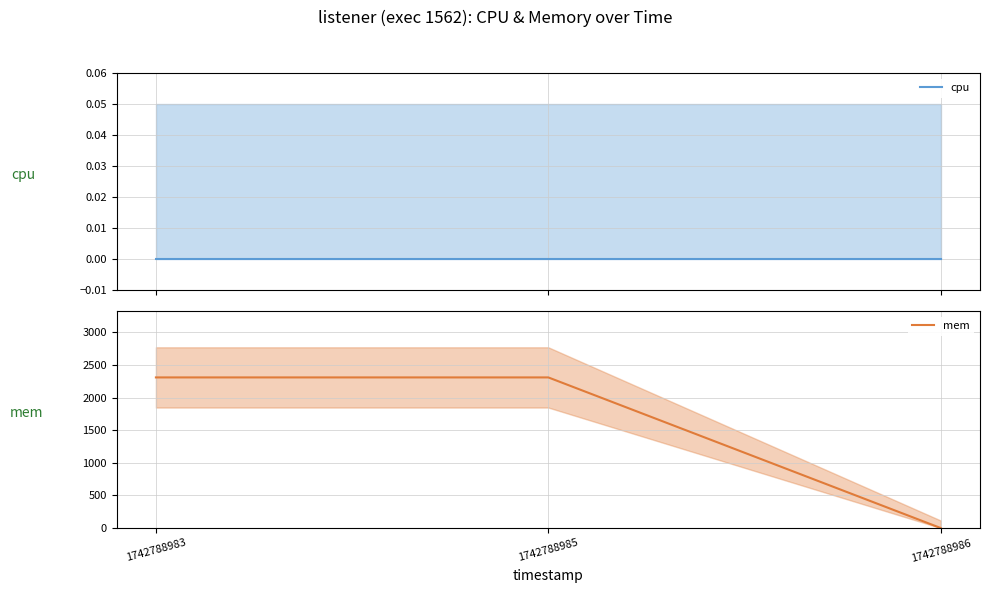

Where is mem nearest to the value 1154?

1742788983